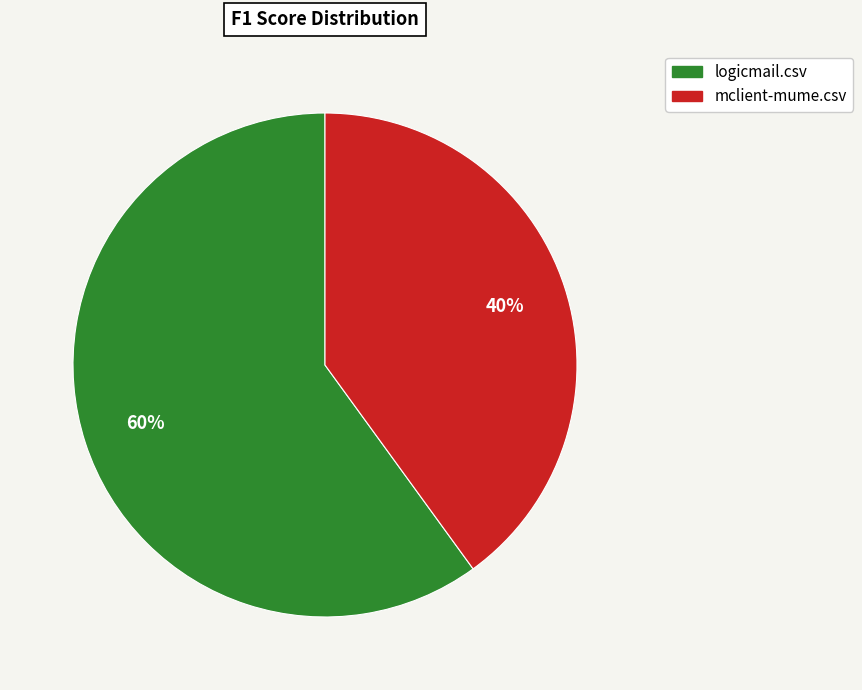

What percentage is the logicmail.csv slice, to the nearest percent?

60%